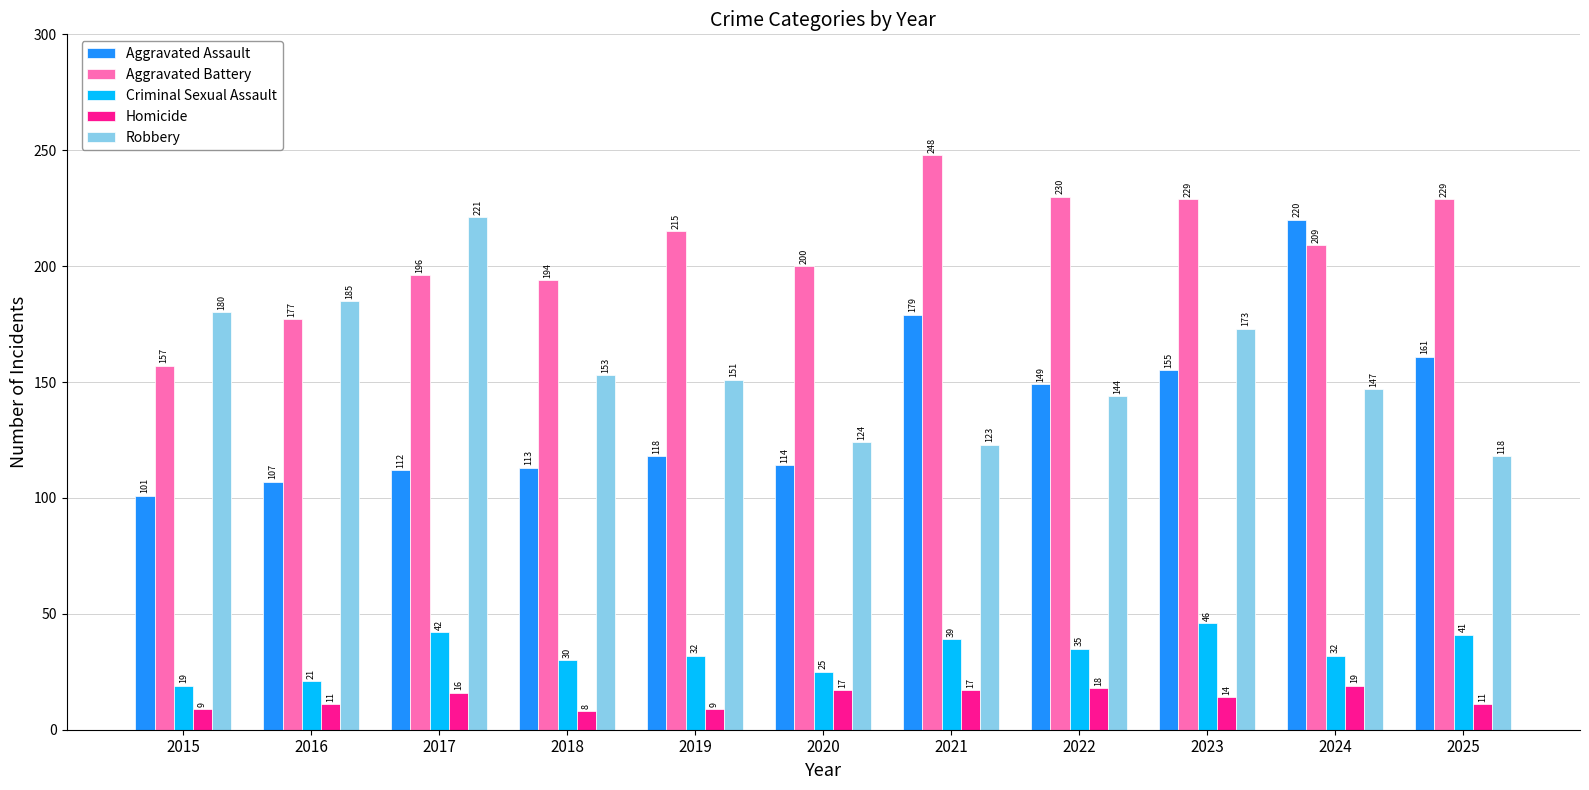

At which category is the sum across all series the highest?

2024